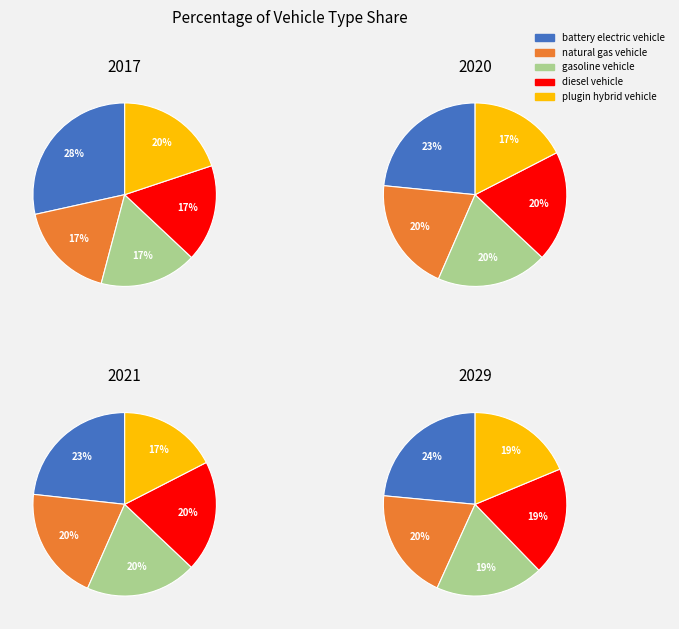

What is the total percentage of 0 and 3?

54.9%